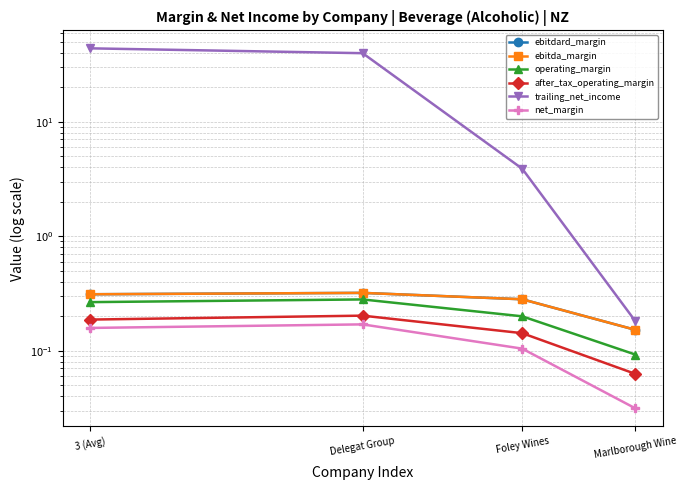

At which label does operating_margin reach its peak?

Delegat Group